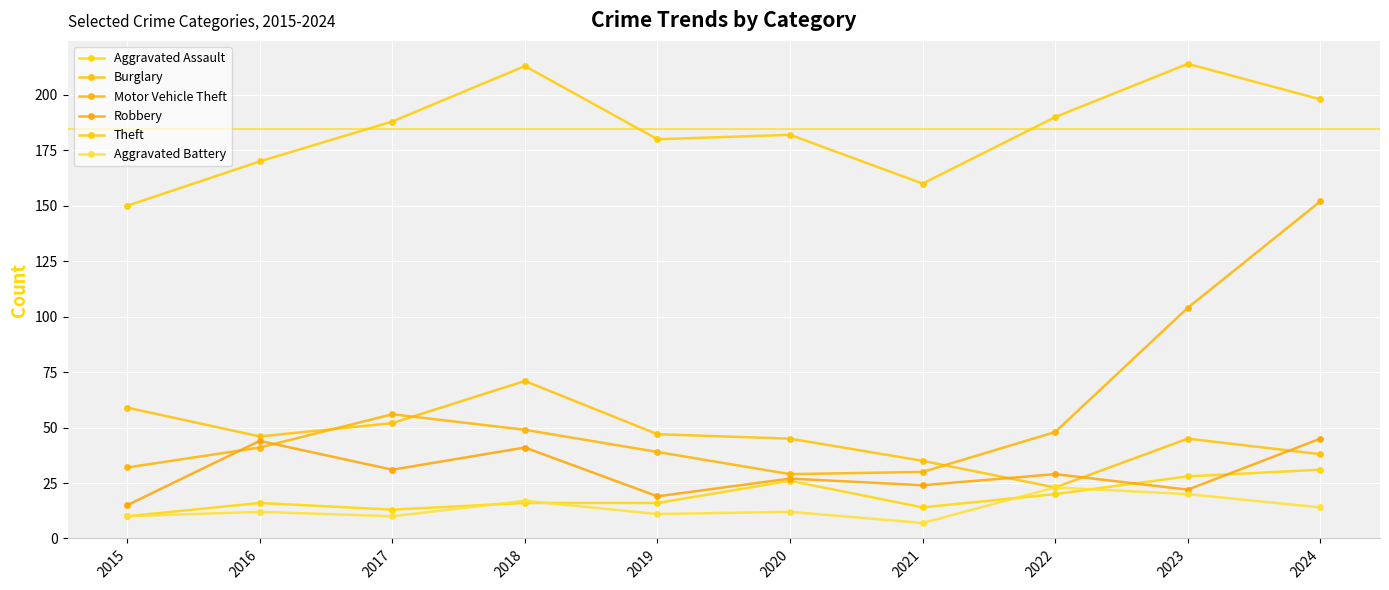

The value of Motor Vehicle Theft at 2016 is 41. True or false?

True